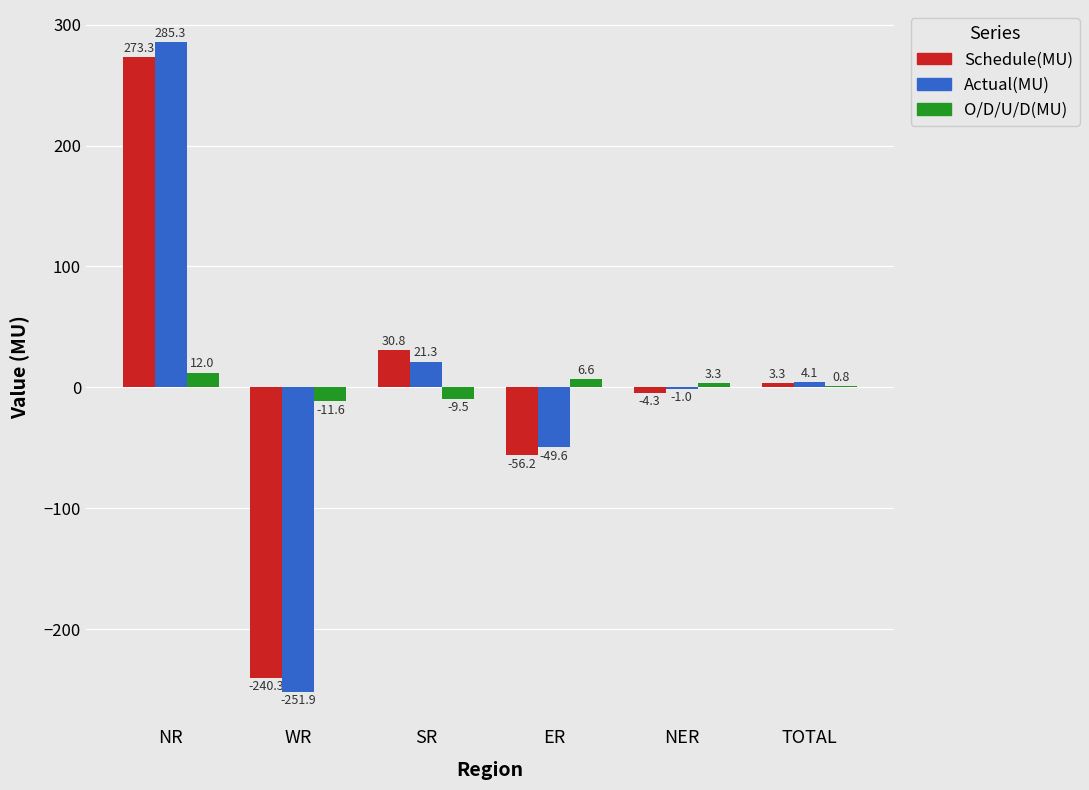

What value does the O/D/U/D(MU) series have at TOTAL?

0.8